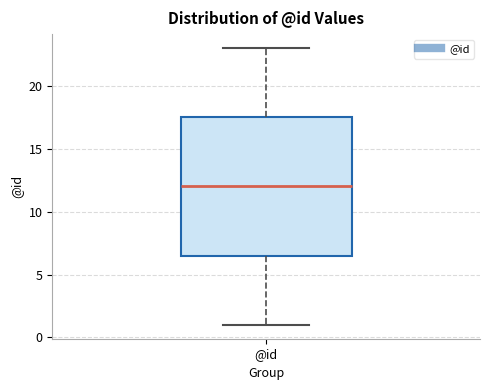

Transcribe this box plot: give where the median line is, the range the box spans, and where the two whiskers end, as read against the y-axis. The values are not printed on the chart, so give them approximately, as read against the axis.

median 12.0, box 6.5 to 17.5, whiskers 1.0 to 23.0